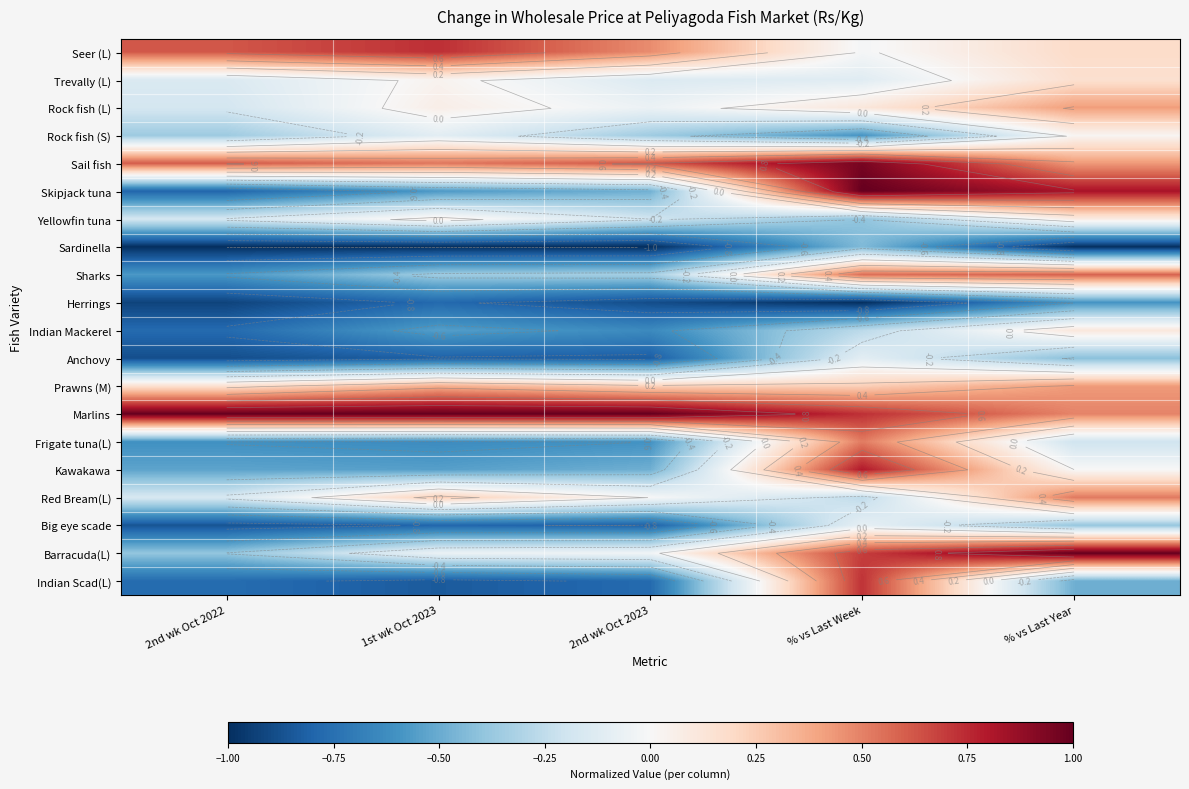

Is it true that Rock fish (S) equals -0.4 at 2nd wk Oct 2022?

True